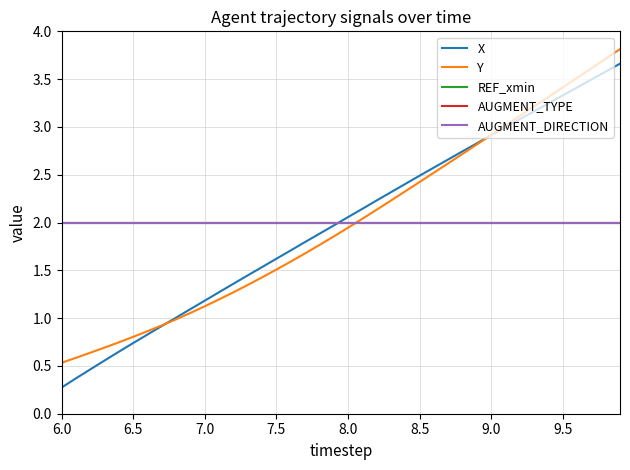

What is the lowest value of the AUGMENT_TYPE series?

2.0